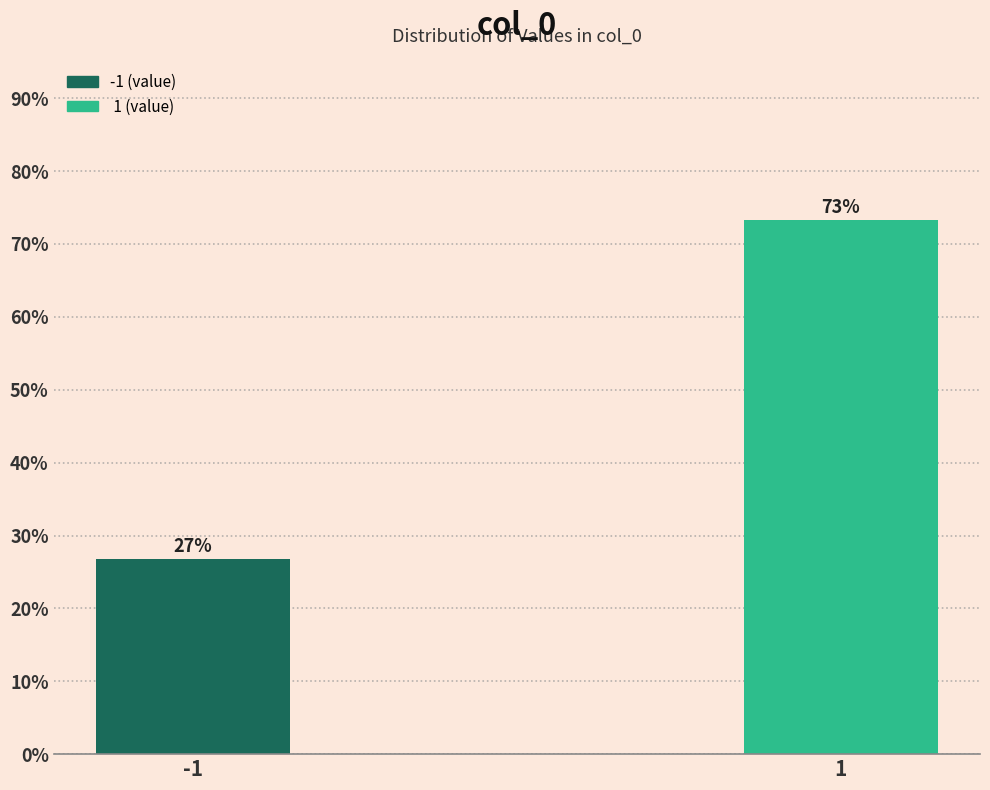

Approximately how many times larger is the value at 1 compared to -1?

2.7